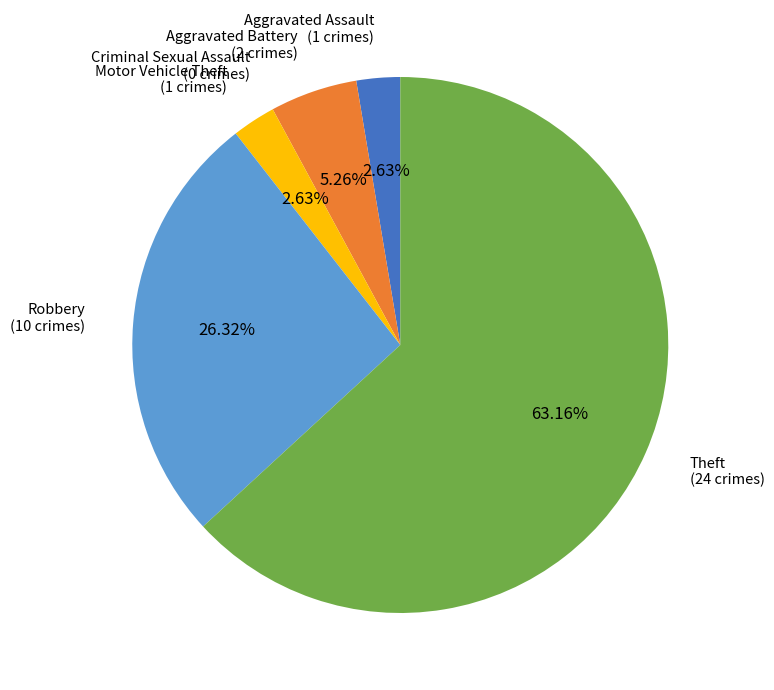

To the nearest percent, what percentage of the pie is Robbery?

26%